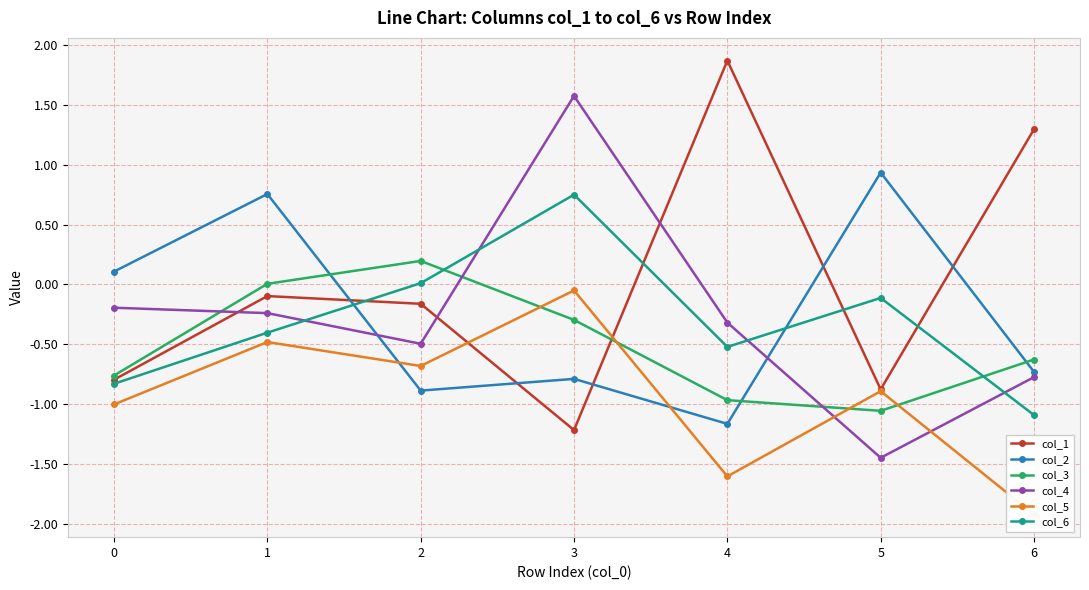

Count the number of categories in the chart.

7